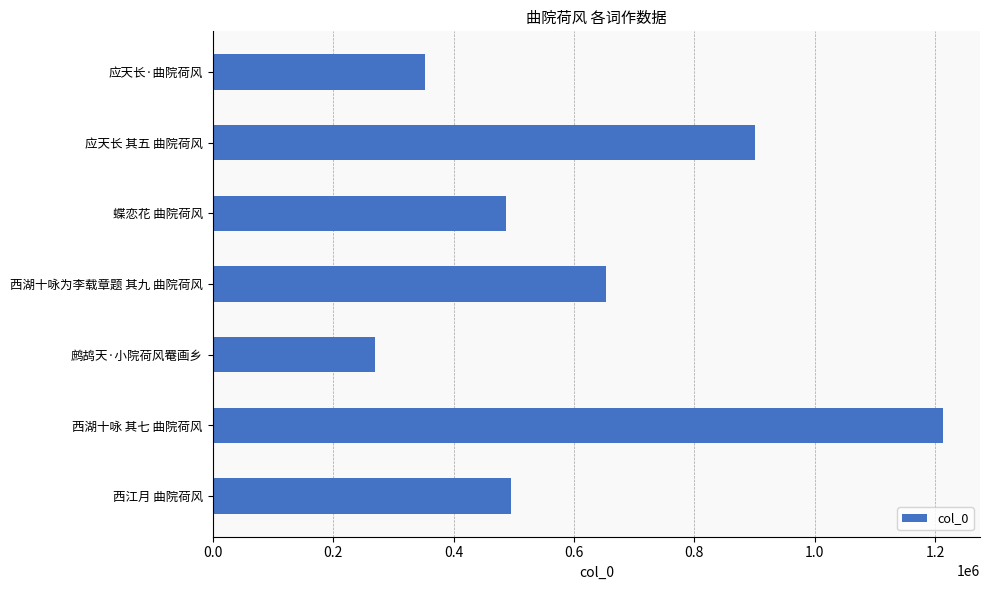

How many series are shown in this chart?

1